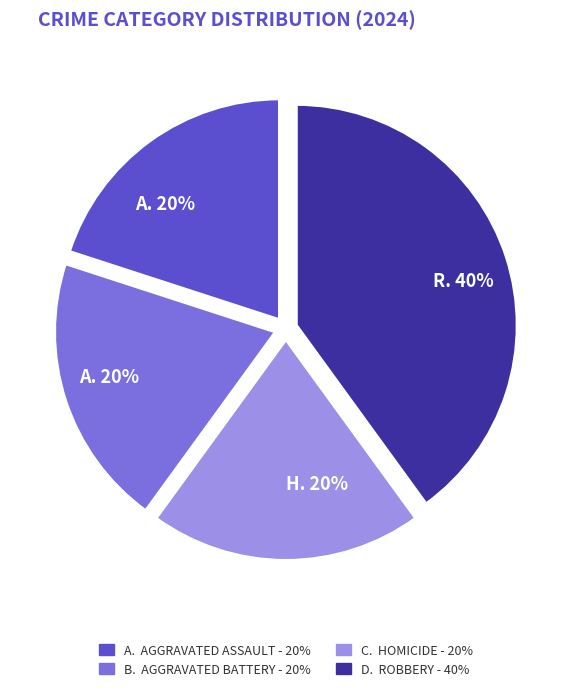

To the nearest percent, what is the average slice percentage?

25%